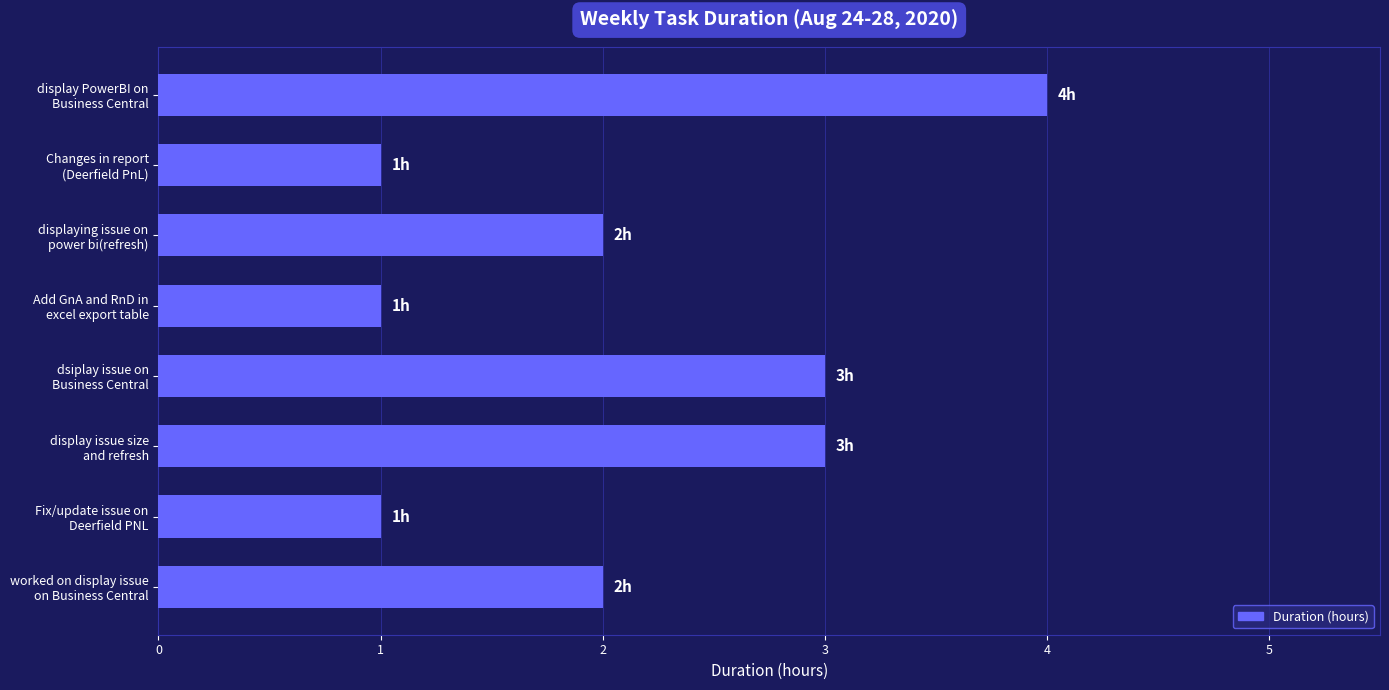

What is the difference between the maximum and minimum values?

3